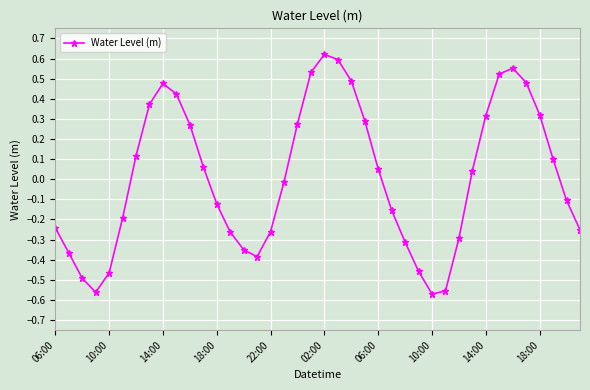

What is the difference between the maximum and minimum values?

1.2